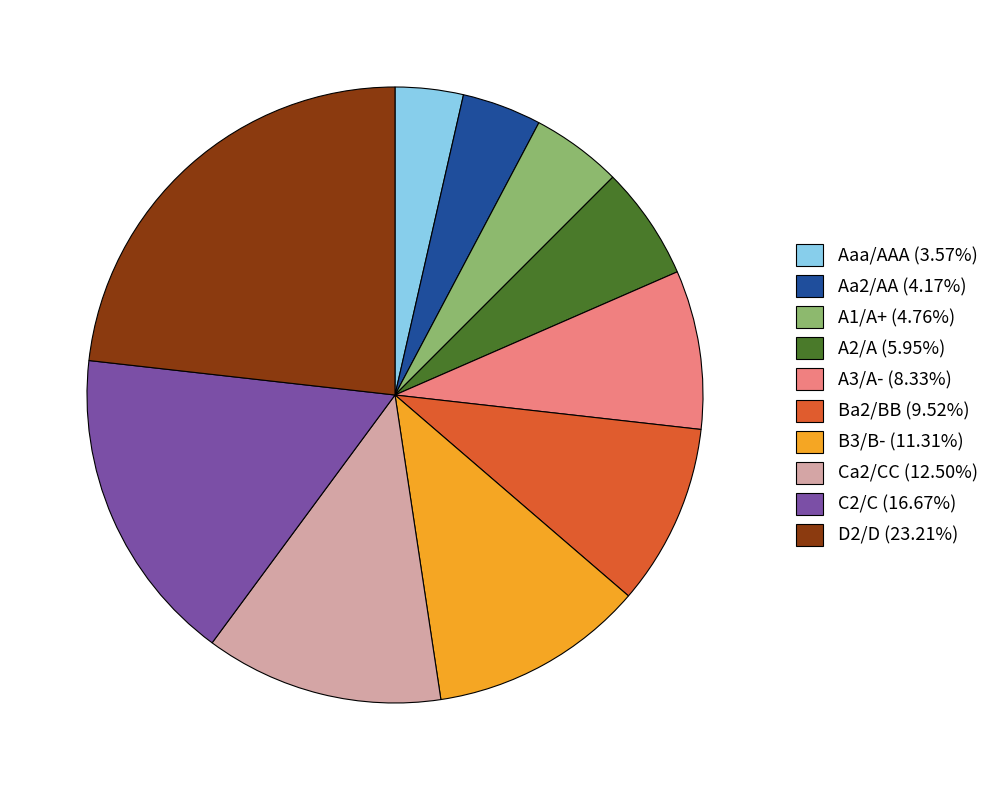

The A3/A- slice represents 1% of the pie. True or false?

False